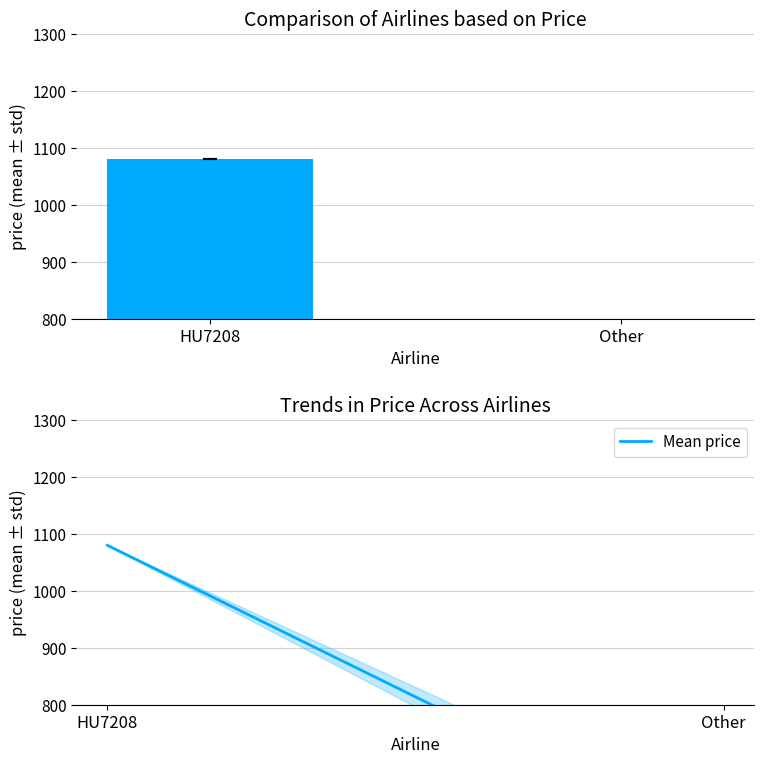

Which series has the largest range (max minus min)?

HU7208